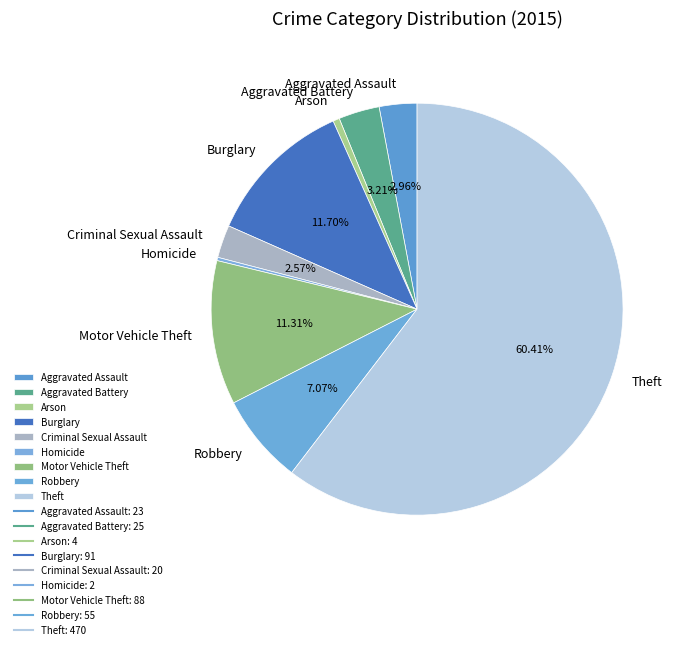

What percentage is the Criminal Sexual Assault slice, to the nearest percent?

3%